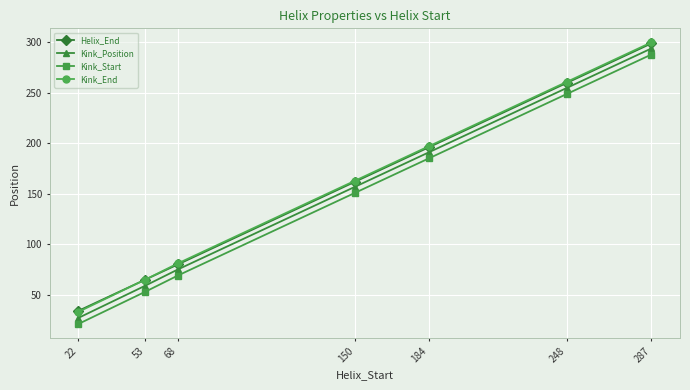

What are all the series names shown in the legend?

Helix_End, Kink_Position, Kink_Start, Kink_End